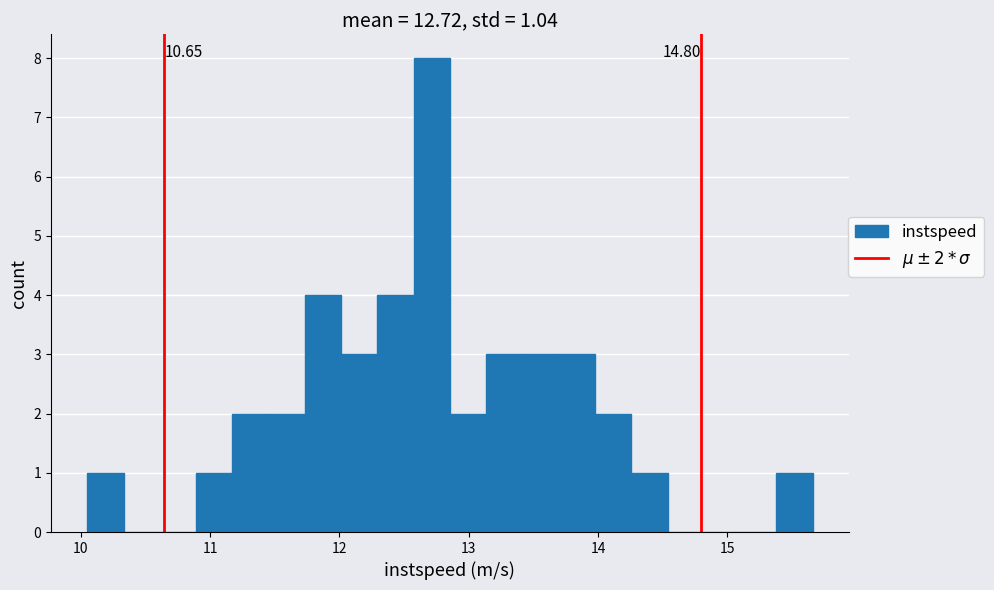

Around what value on the x-axis is the tallest bar? Give the approximate position of its centre, as read against the axis.

12.7